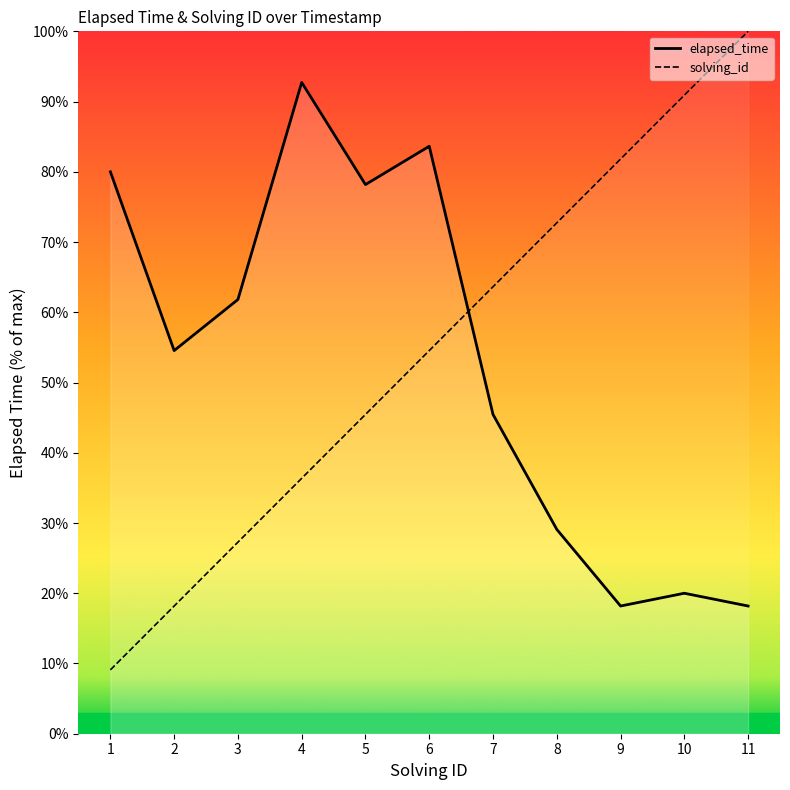

What is the difference between the second highest and minimum values in the elapsed_time series?

65.5